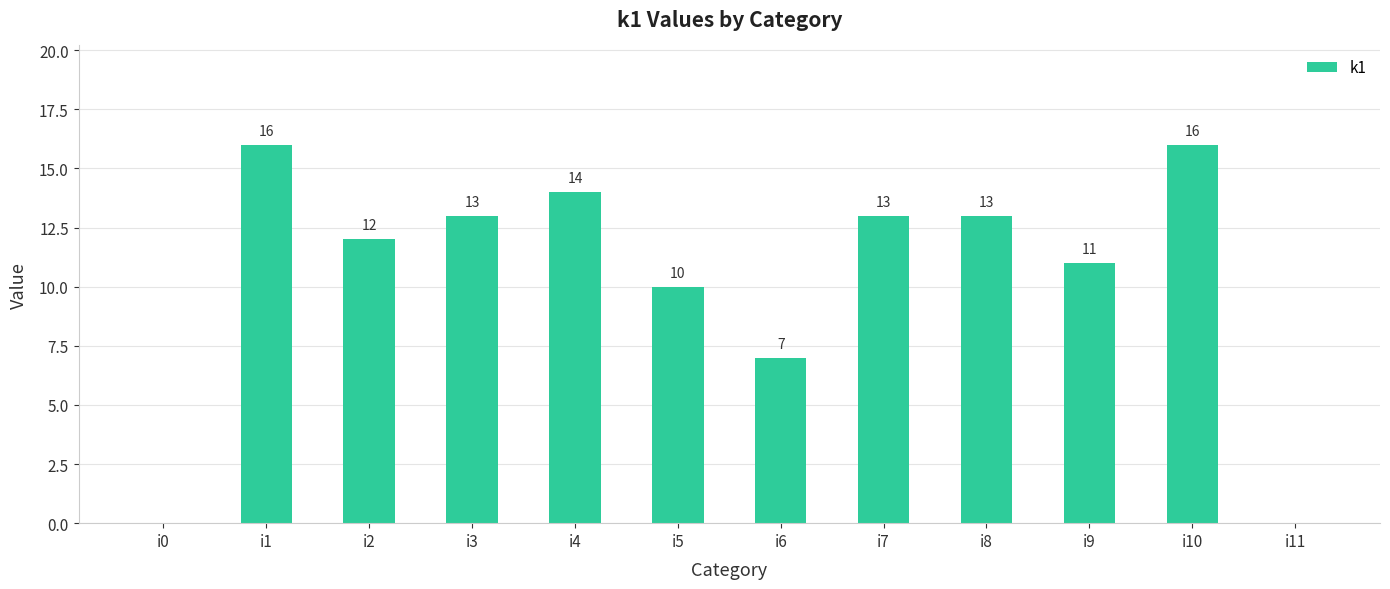

Where does the data first go above 13?

i1